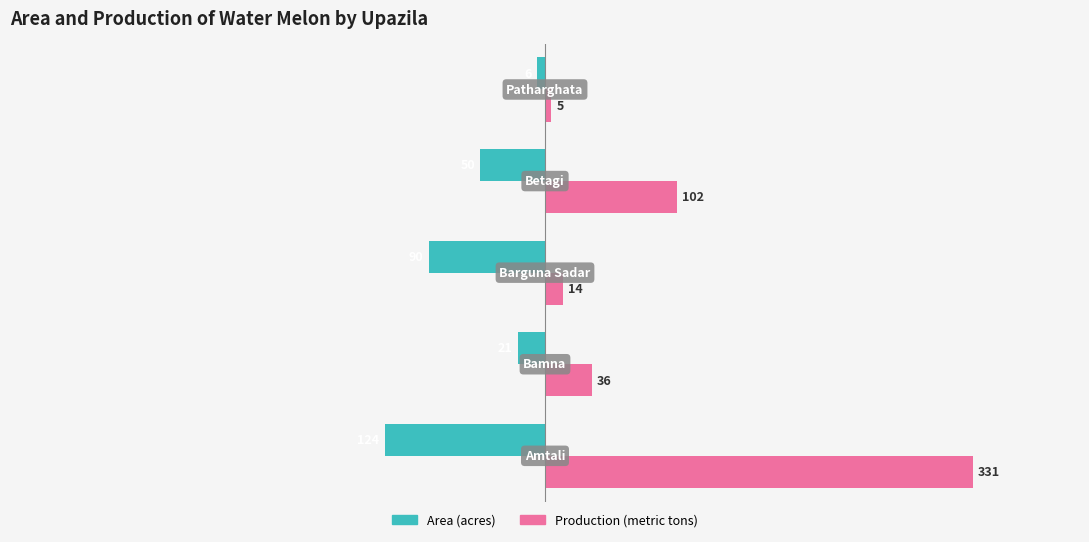

List the series in order of their peak value, highest first.

Production (metric tons), Area (acres)